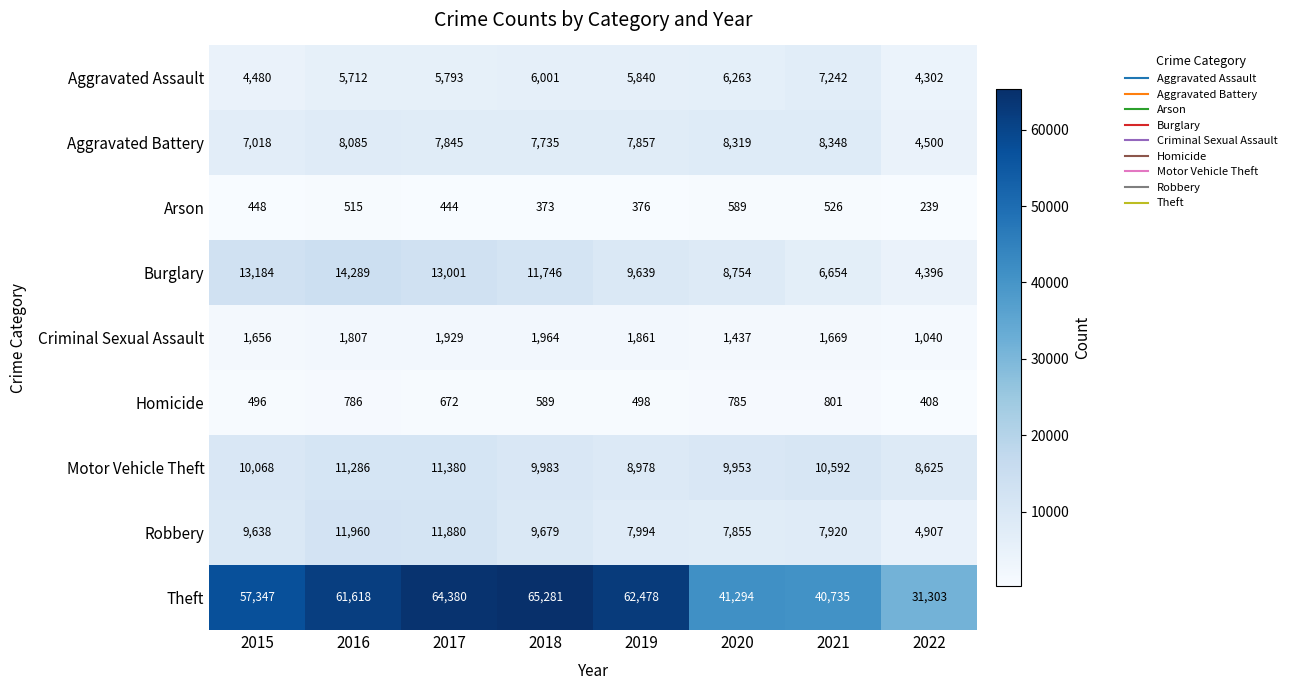

What is the difference between the second highest and minimum values in the Aggravated Battery series?

3819